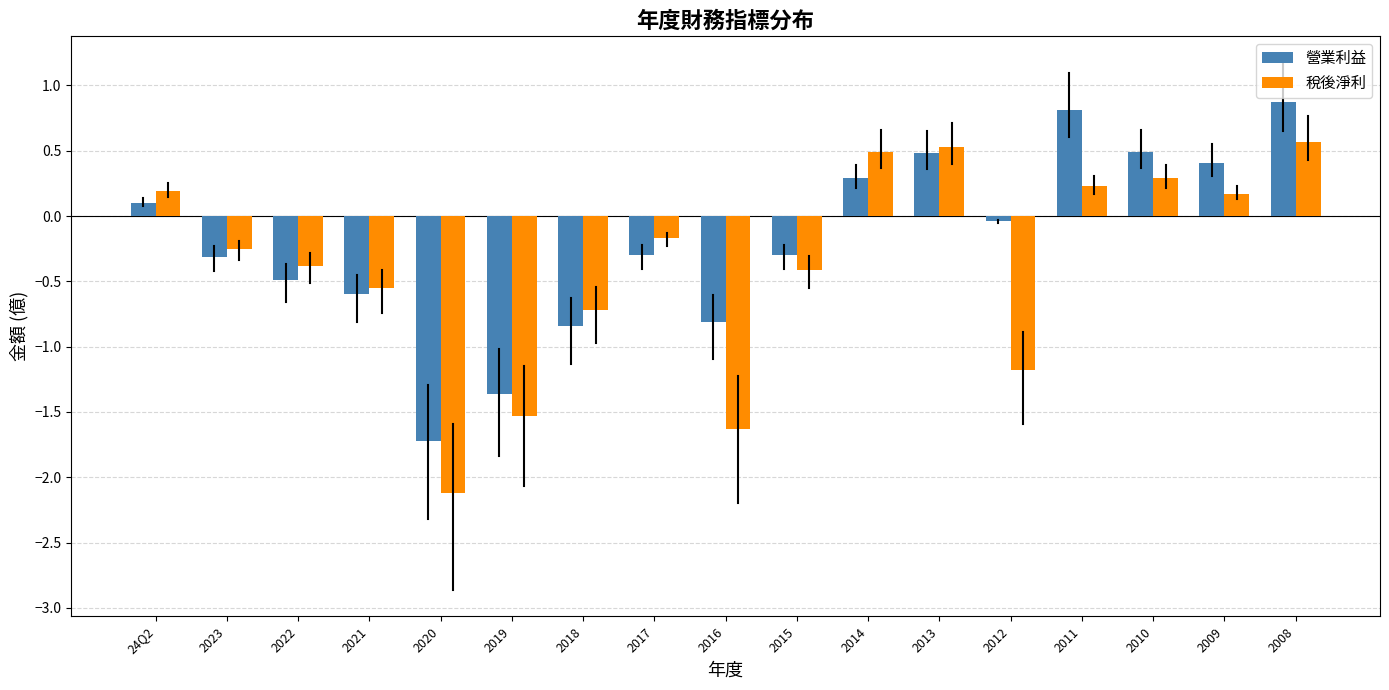

What is the total value across all series at 2014?

0.8